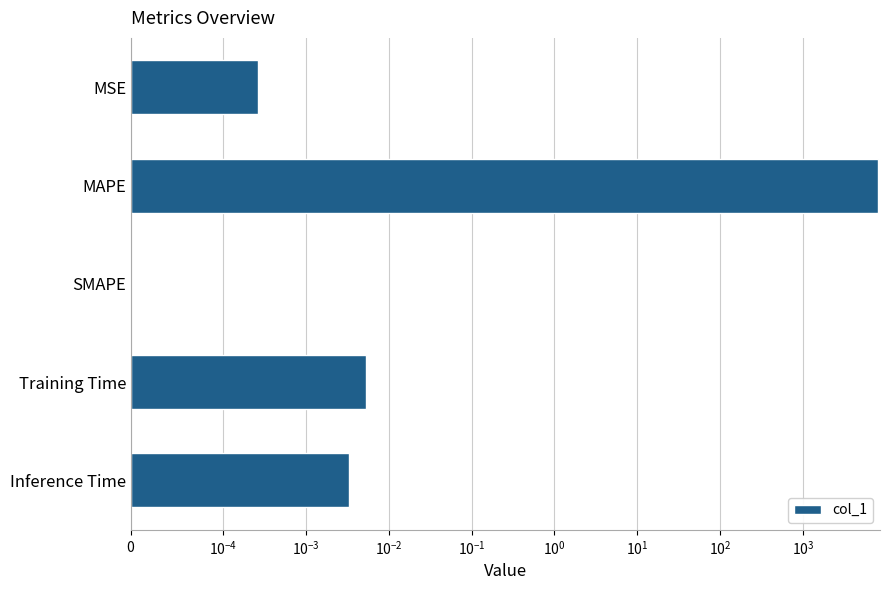

True or false: the data shows 3365.2 at MAPE.

False